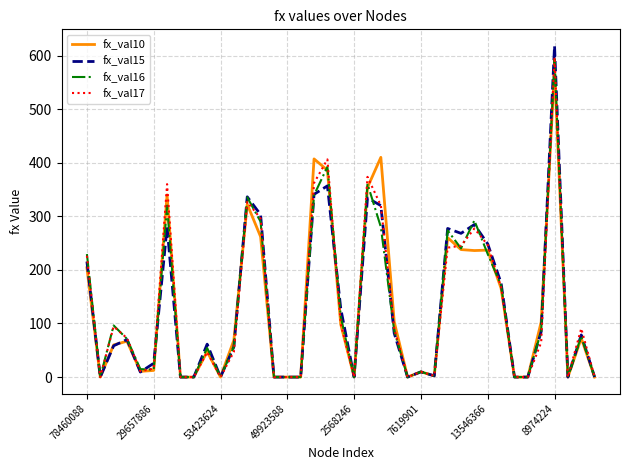

Which series has the widest spread of values?

fx_val15